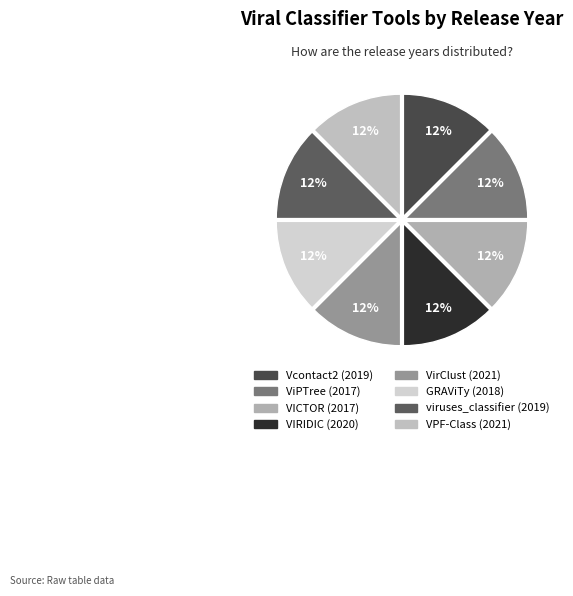

Is it true that viruses_classifier is 12% of the pie?

True